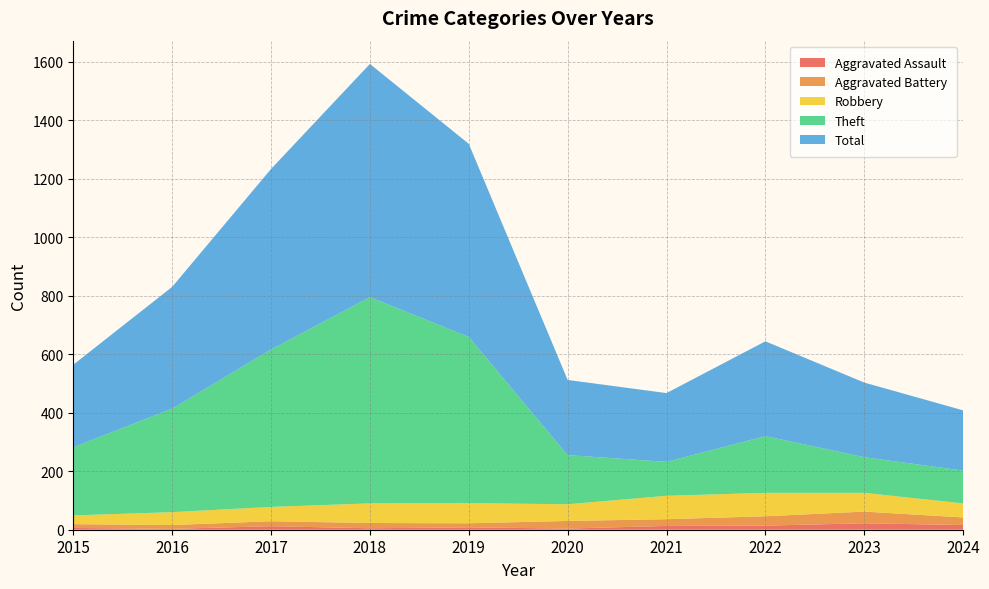

Does the chart display data point markers on the line(s)?

No